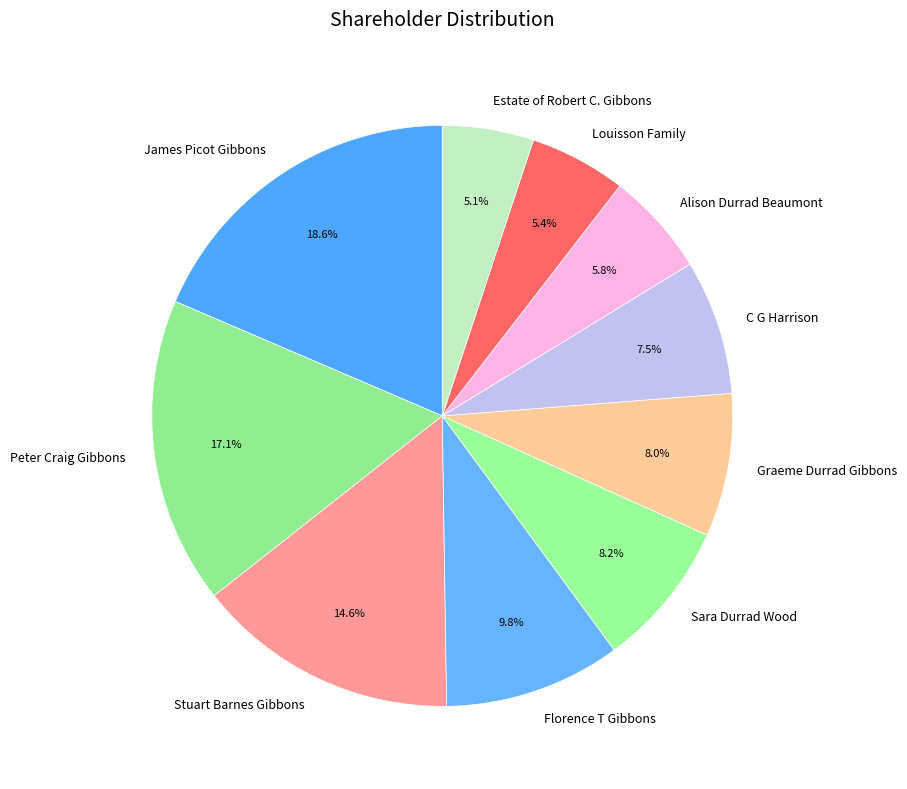

To the nearest percent, what percentage of the pie is Alison Durrad Beaumont?

6%